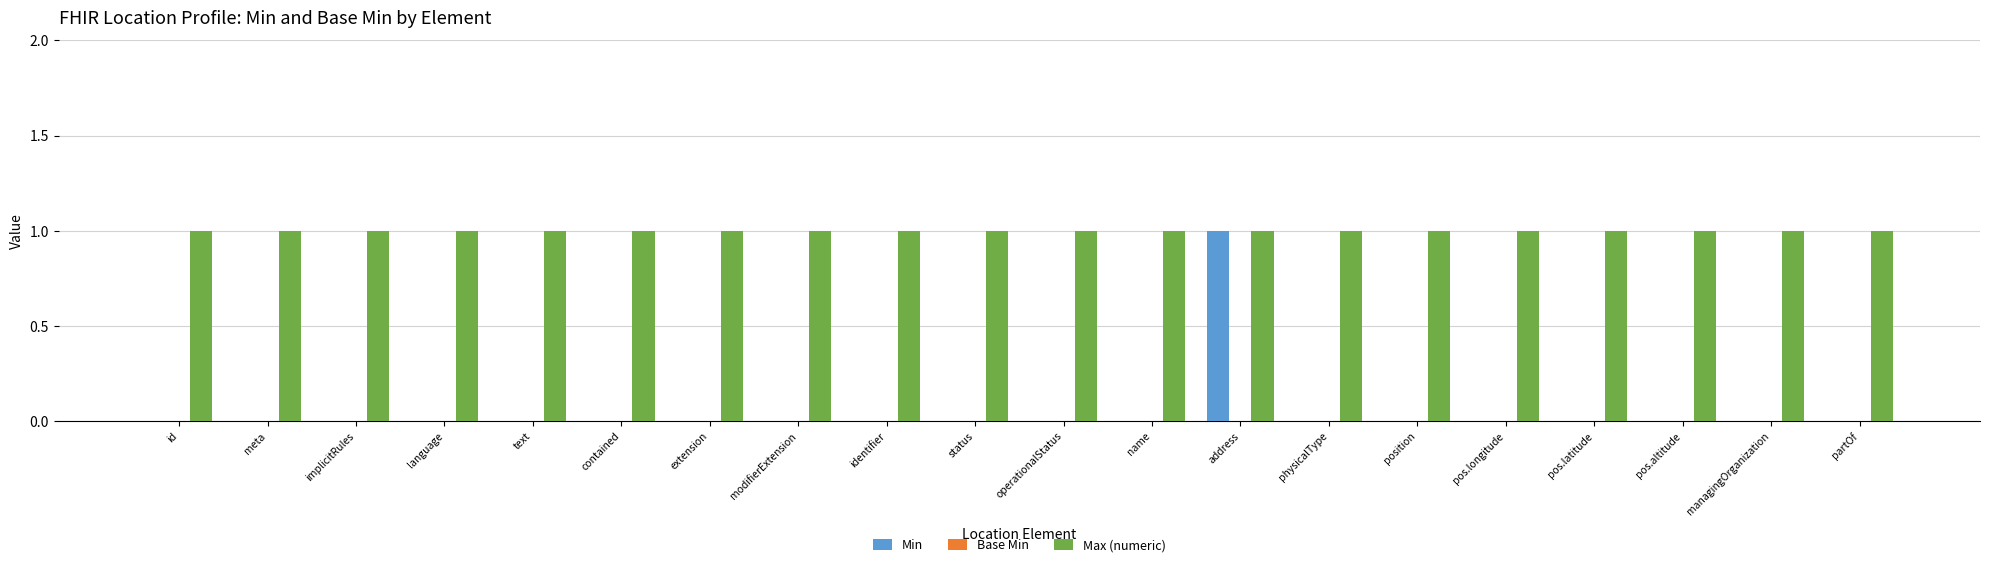

The value of Max (numeric) at id is 1. True or false?

True